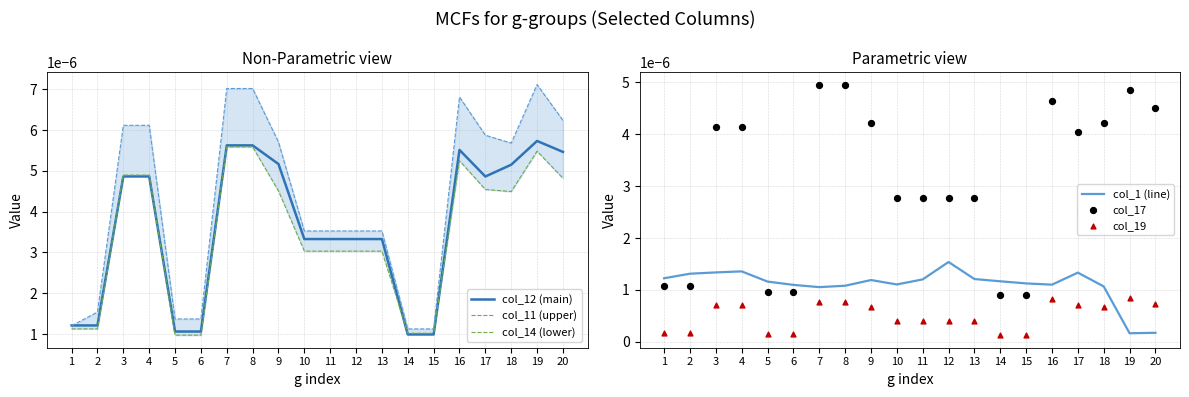

At which category is the sum across all series the highest?

8